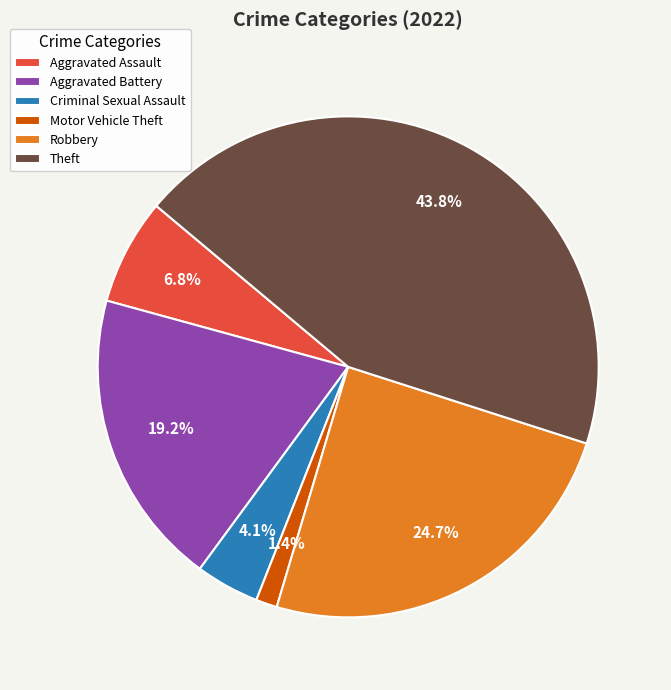

Which slice is the smallest?

Motor Vehicle Theft